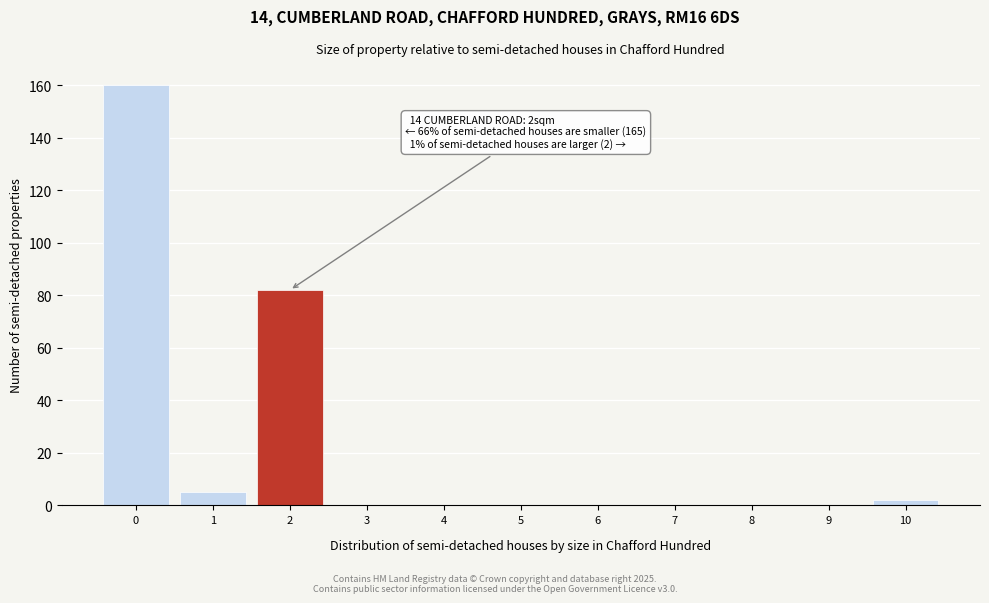

Reading left to right, extract all data points from this chart.

0=160	1=5	2=82	3=0	4=0	5=0	6=0	7=0	8=0	9=0	10=2